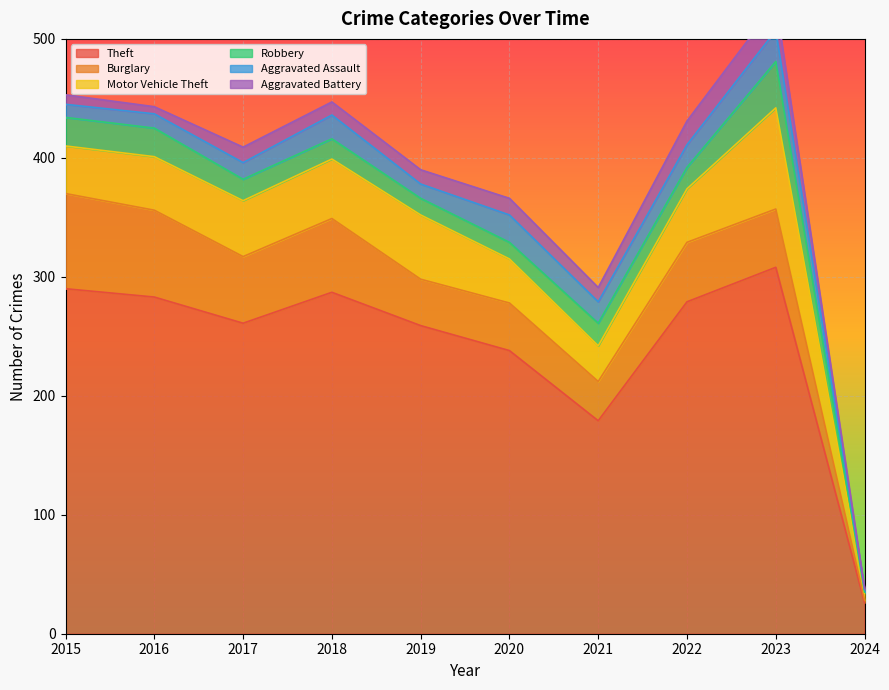

What is the average value of the Aggravated Assault series?

16